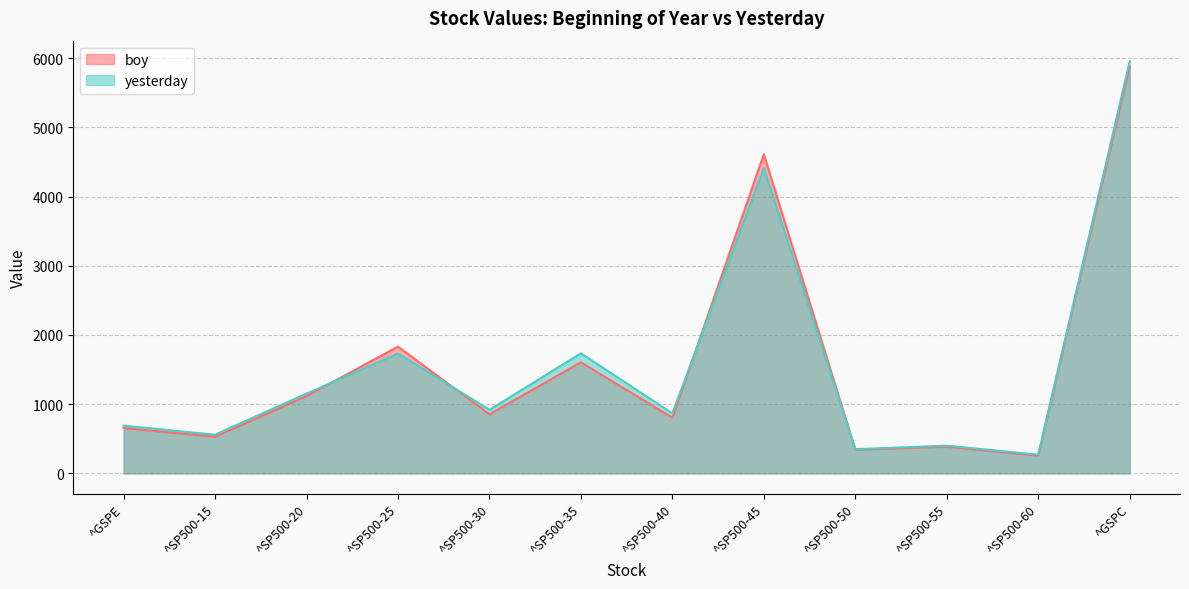

Which series has the largest total across all categories?

yesterday